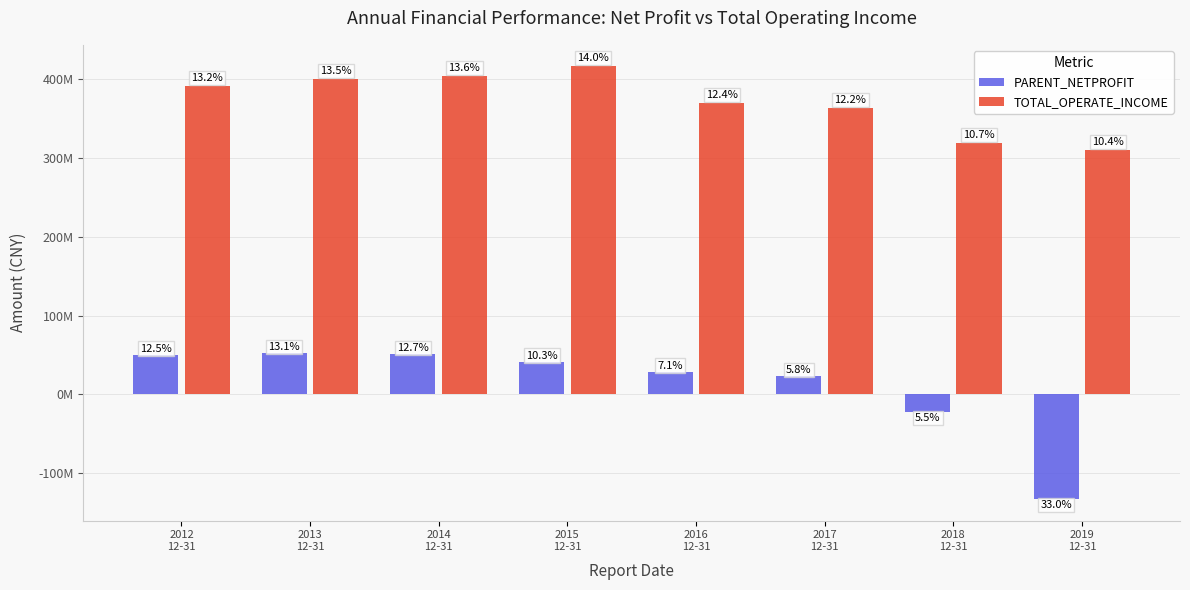

Are the bars horizontal?

No